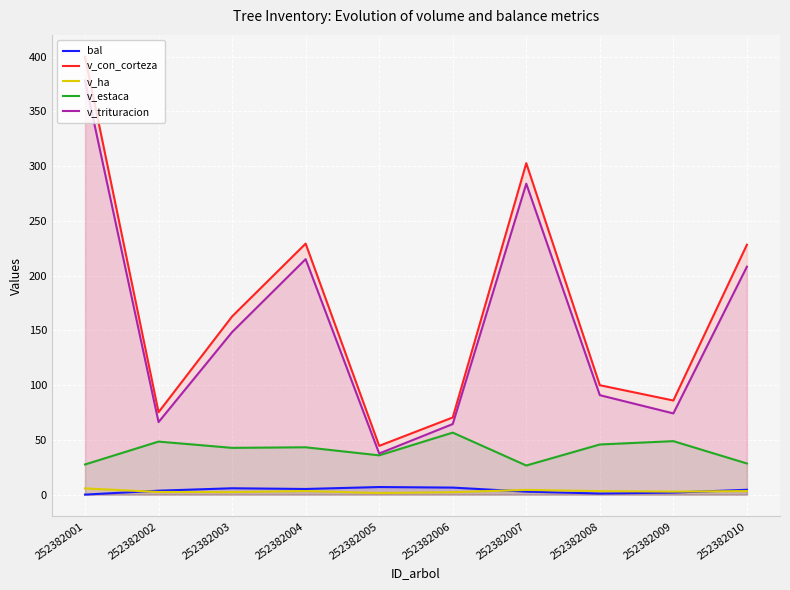

How many lines are shown in the chart?

5